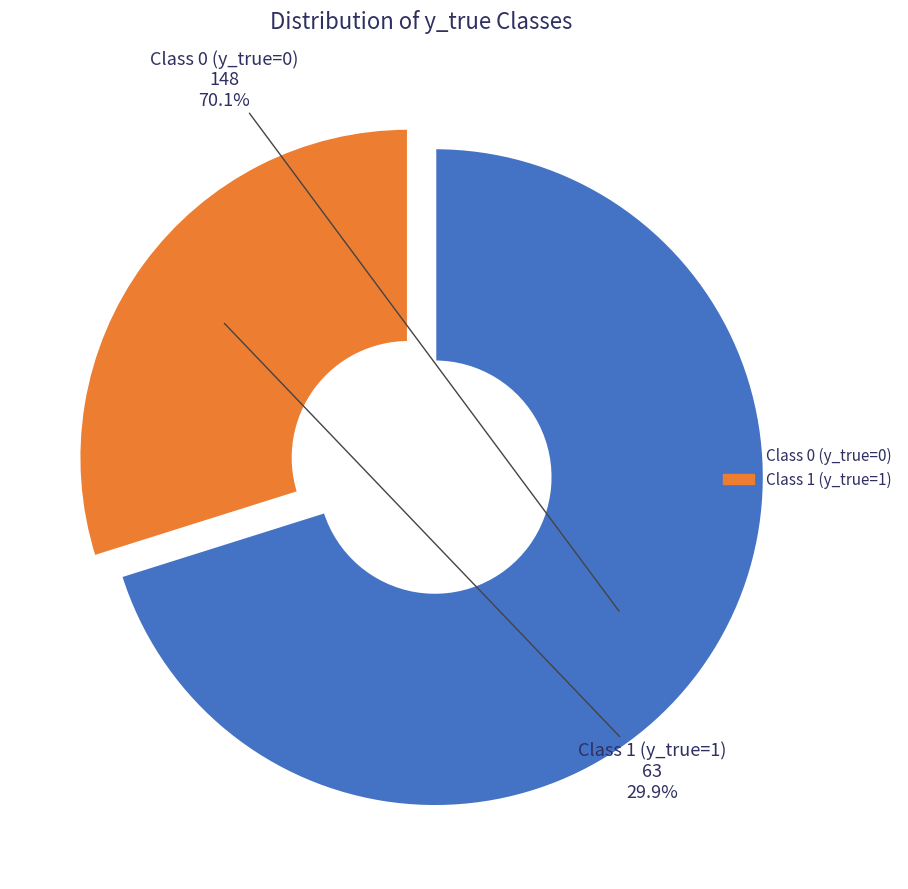

What is the total percentage of Class 1 (y_true=1) and Class 0 (y_true=0)?

100.0%